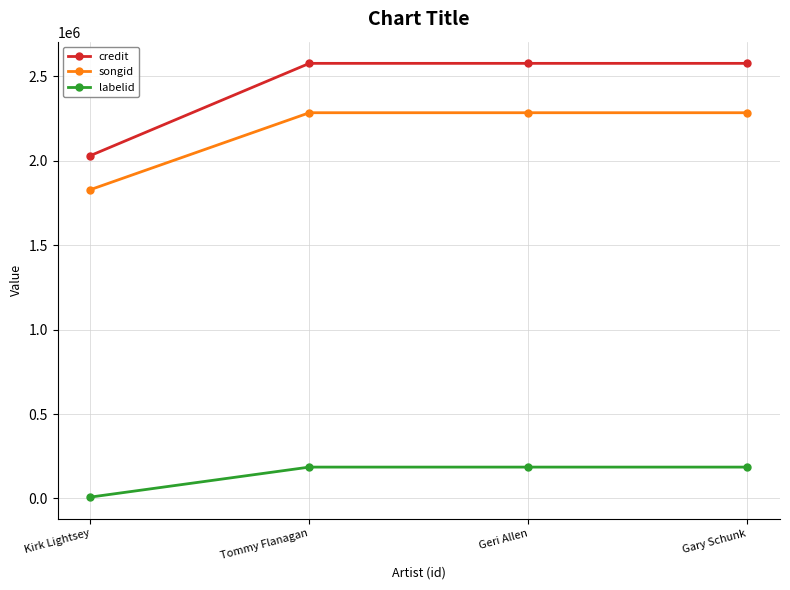

Which label corresponds to the smallest value in the chart?

Kirk Lightsey